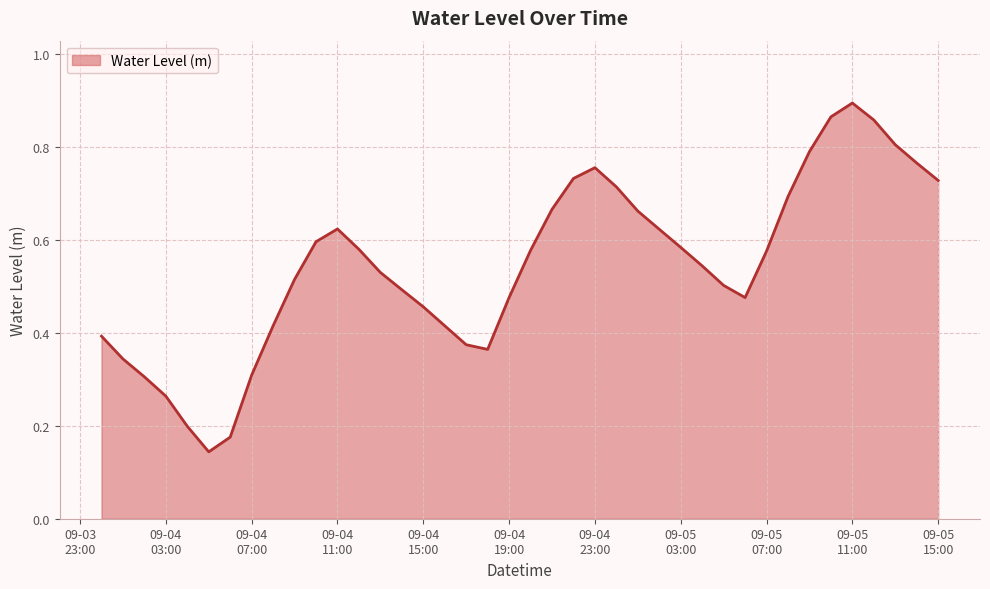

Does the chart have visible grid lines?

Yes